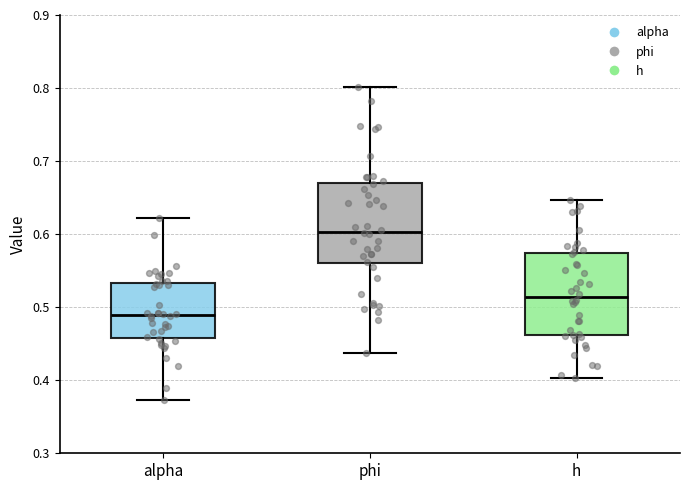

Reading left to right, read every box against the y-axis: the position of its median line, the range the box covers, and the ends of its whiskers. The values are not printed on the chart, so give them approximately, as read against the axis.

alpha: median 0.49, box 0.46 to 0.53, whiskers 0.37 to 0.62
phi: median 0.60, box 0.56 to 0.67, whiskers 0.44 to 0.80
h: median 0.51, box 0.46 to 0.57, whiskers 0.40 to 0.65